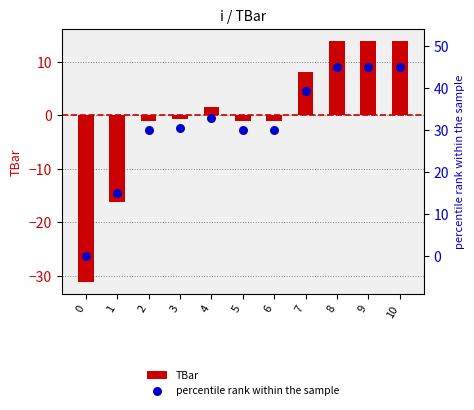

Which series contains the lowest Y value?

TBar